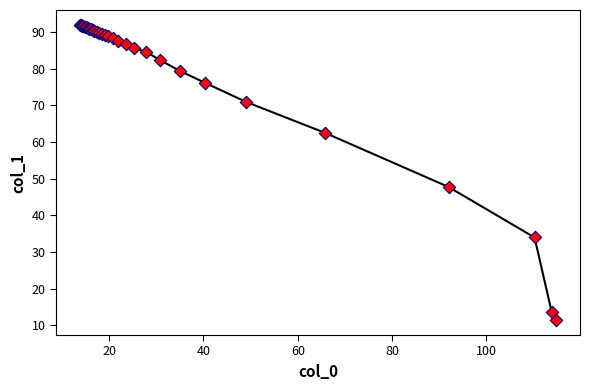

What is the greatest value displayed?

92.0